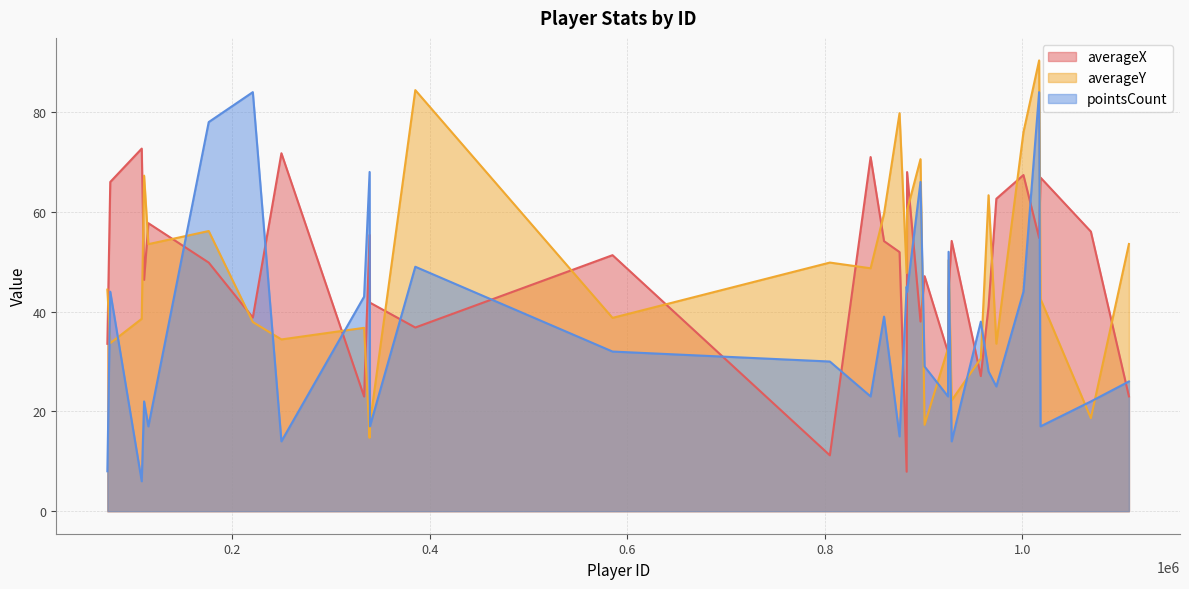

How many times do averageX and pointsCount cross each other?

19